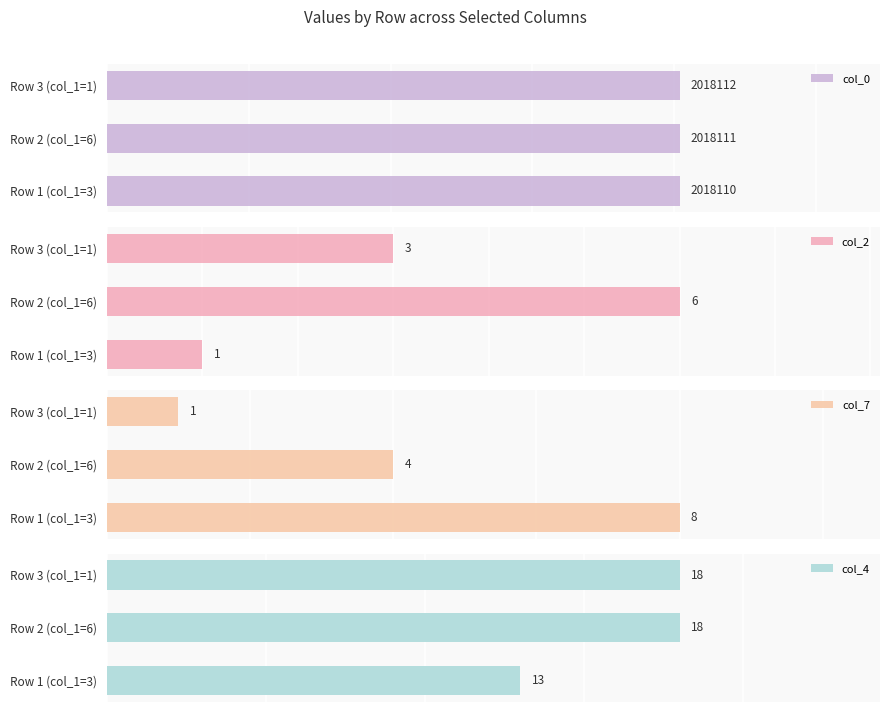

Where is col_2 nearest to the value 3?

Row 3 (col_1=1)